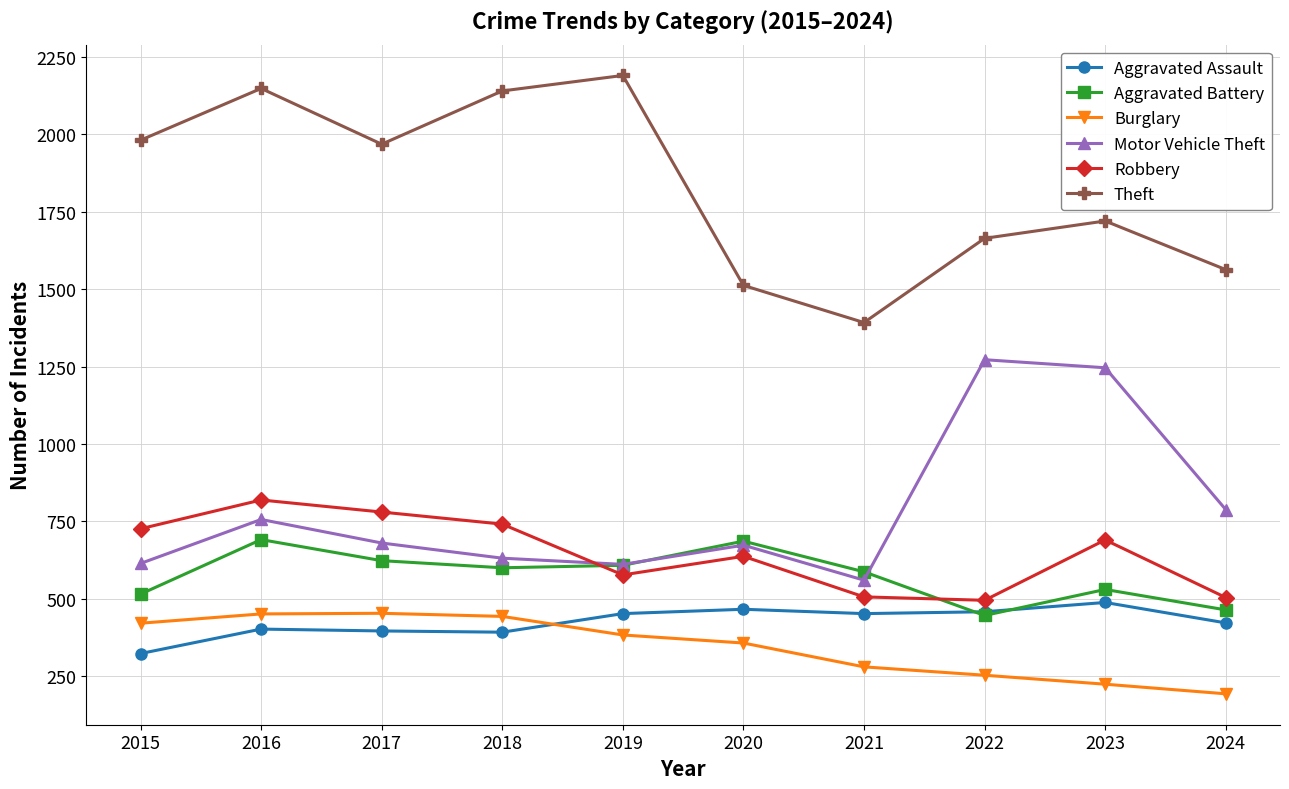

True or false: Burglary and Aggravated Battery intersect in this chart.

False